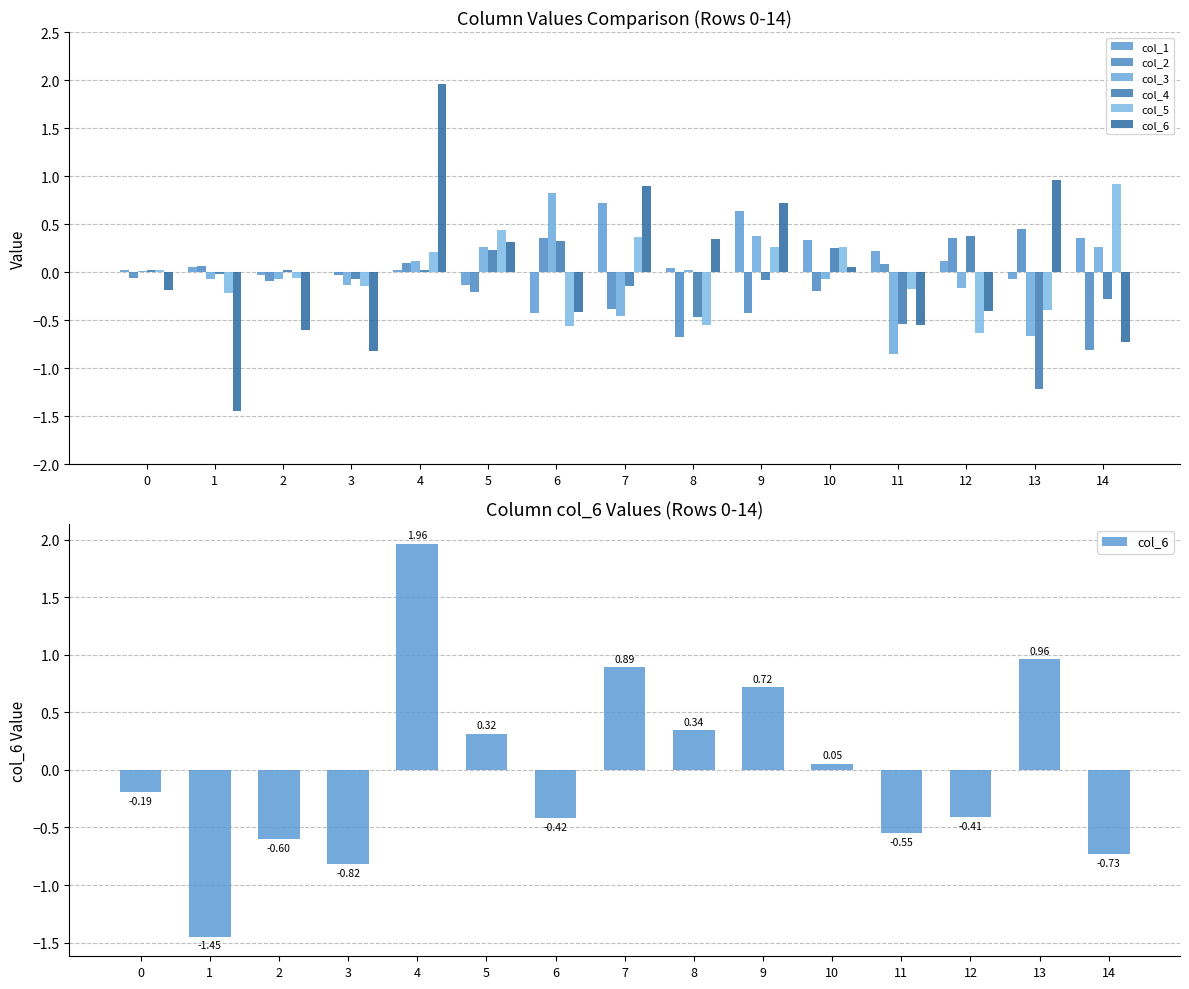

Rank the categories by col_5 value from lowest to highest.

12, 6, 8, 13, 1, 11, 3, 2, 0, 4, 10, 9, 7, 5, 14